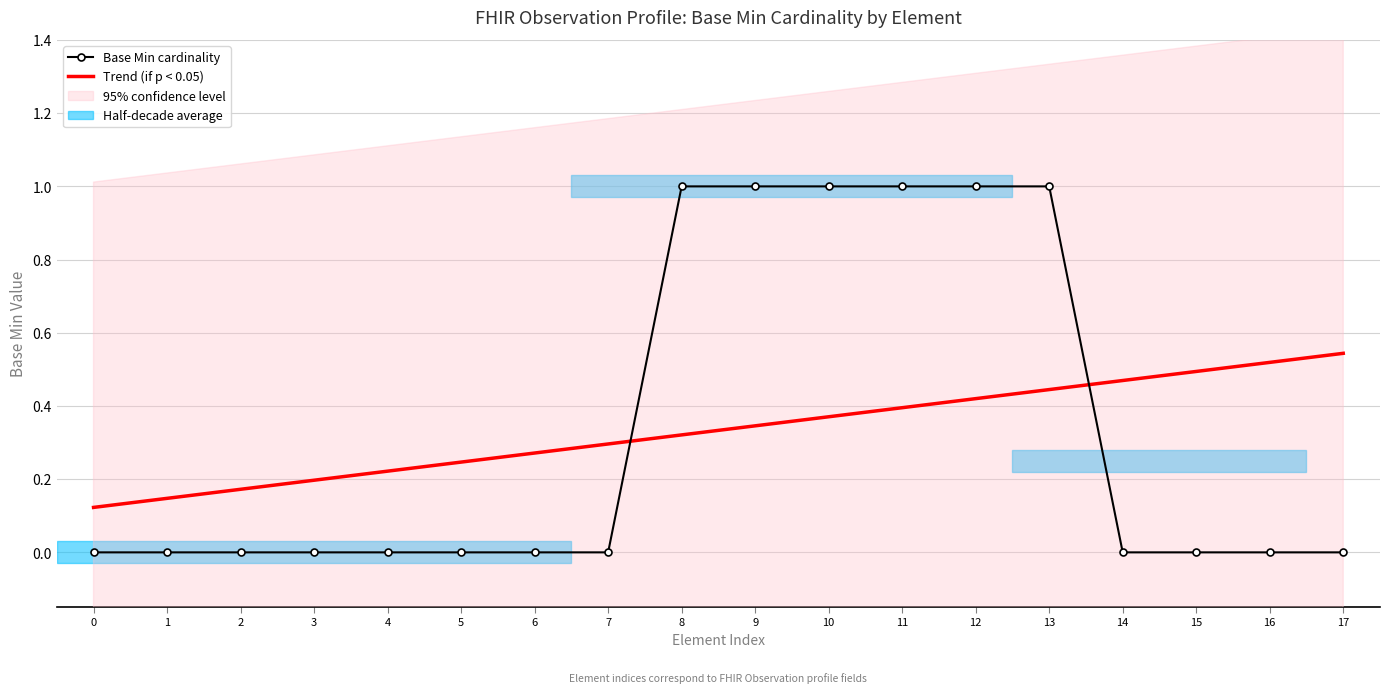

Which series ends up on top after the final intersection of Base Min cardinality and Trend (if p < 0.05)?

Trend (if p < 0.05)